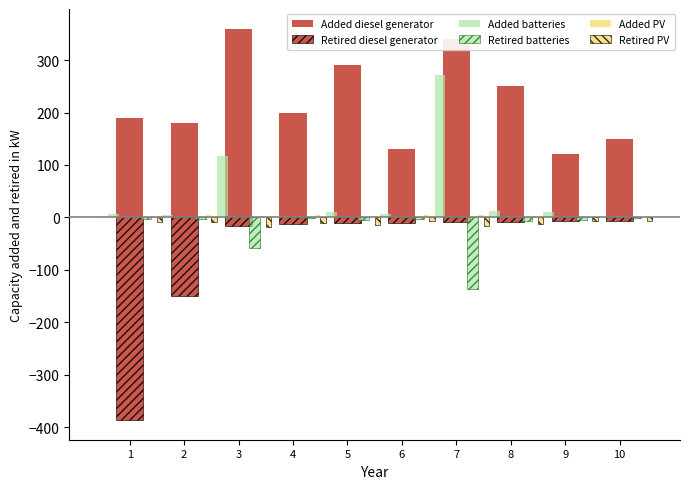

Is the value of Retired batteries at 9 greater than the value of Added diesel generator at 3?

No